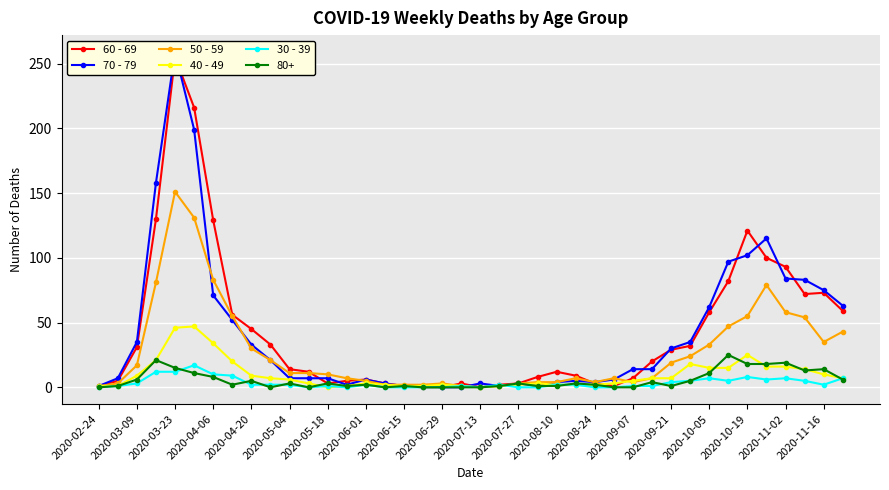

How many data points in 50 - 59 are less than 11?

20